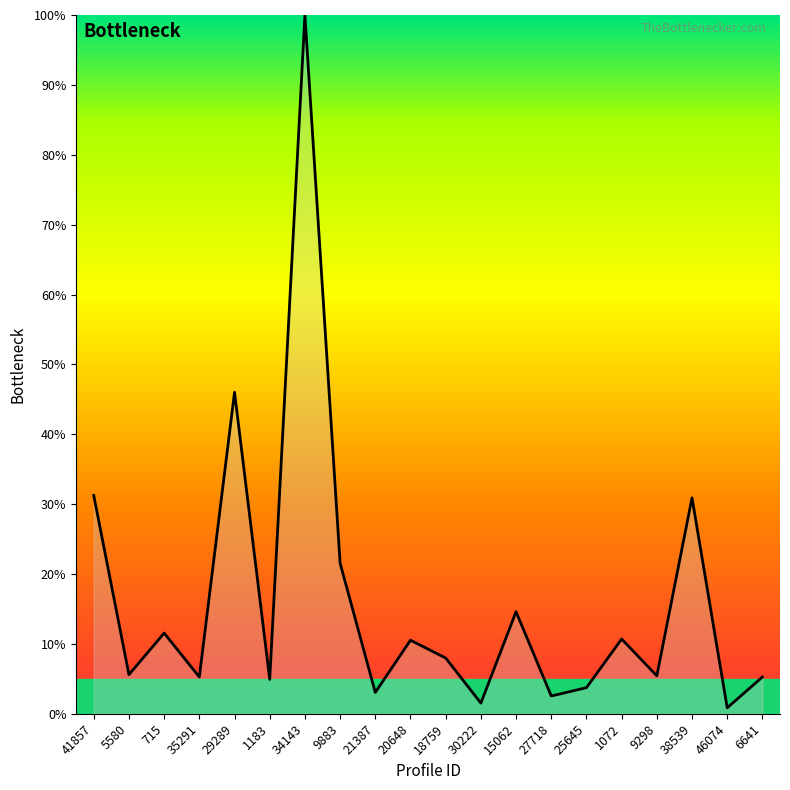

What is the minimum value shown in the chart?

0.8